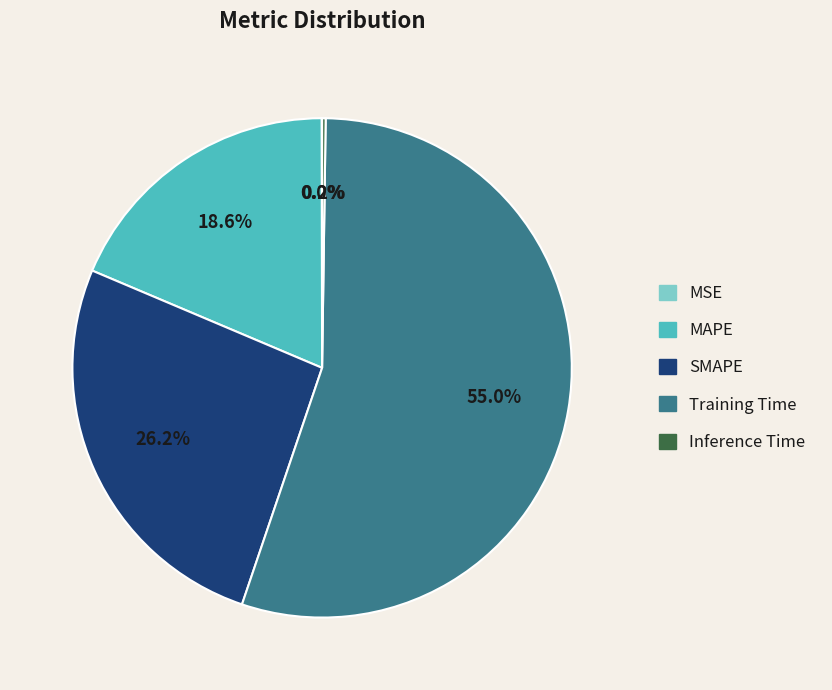

True or false: Training Time accounts for 44% of the total.

False